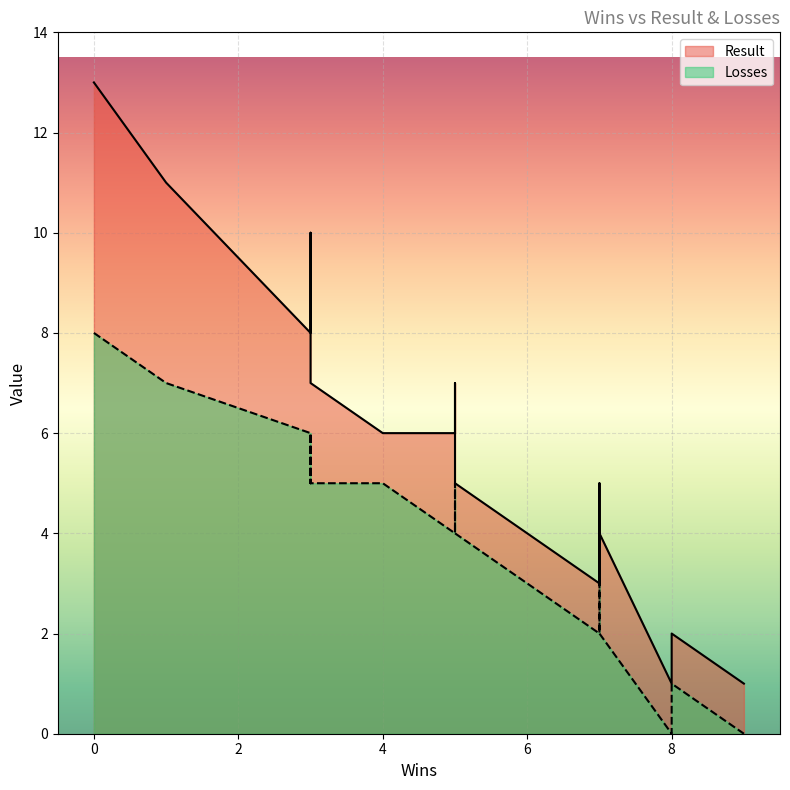

What is the average value of the Result series?

6